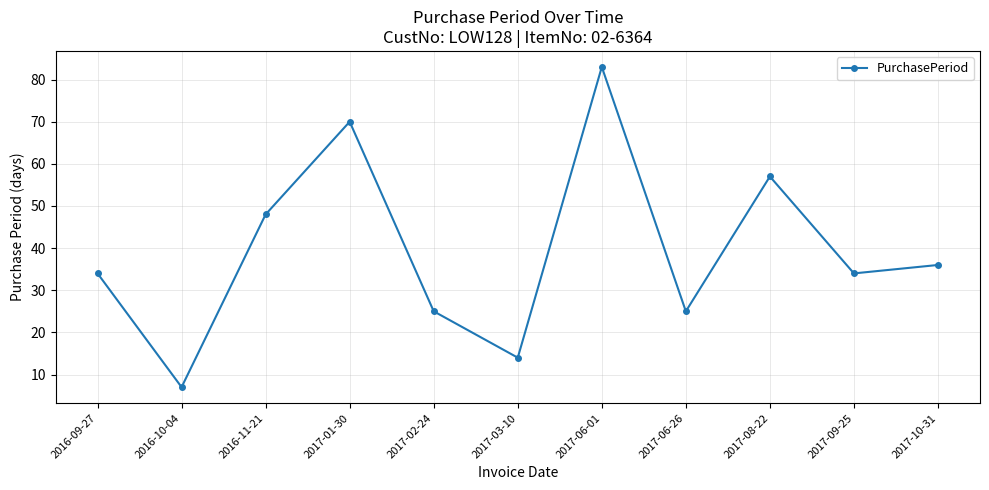

The value at 2016-09-27 is 34. True or false?

True